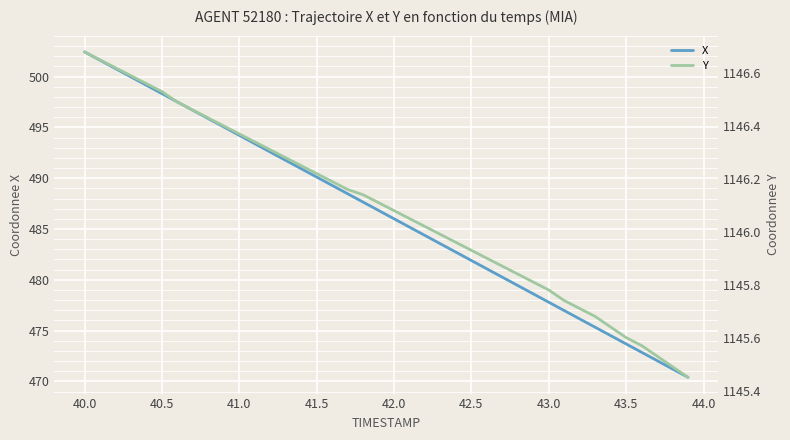

True or false: X and Y cross at least once.

False